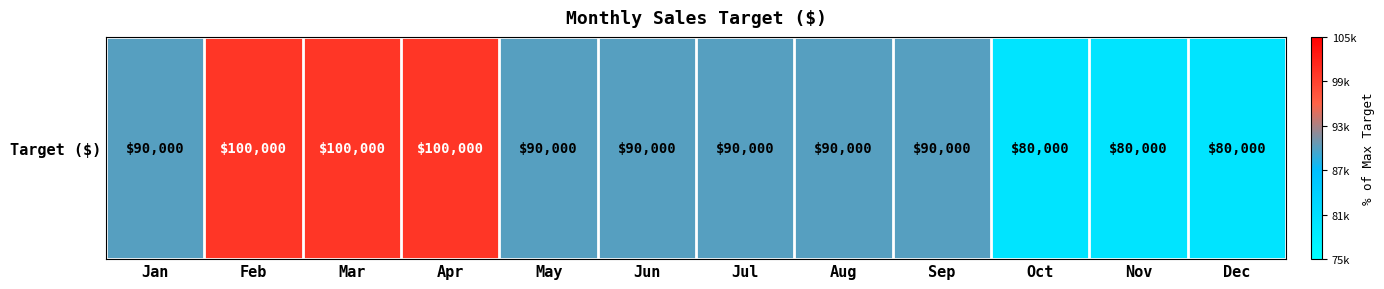

What is the change in value from Jan to Oct?

-10000